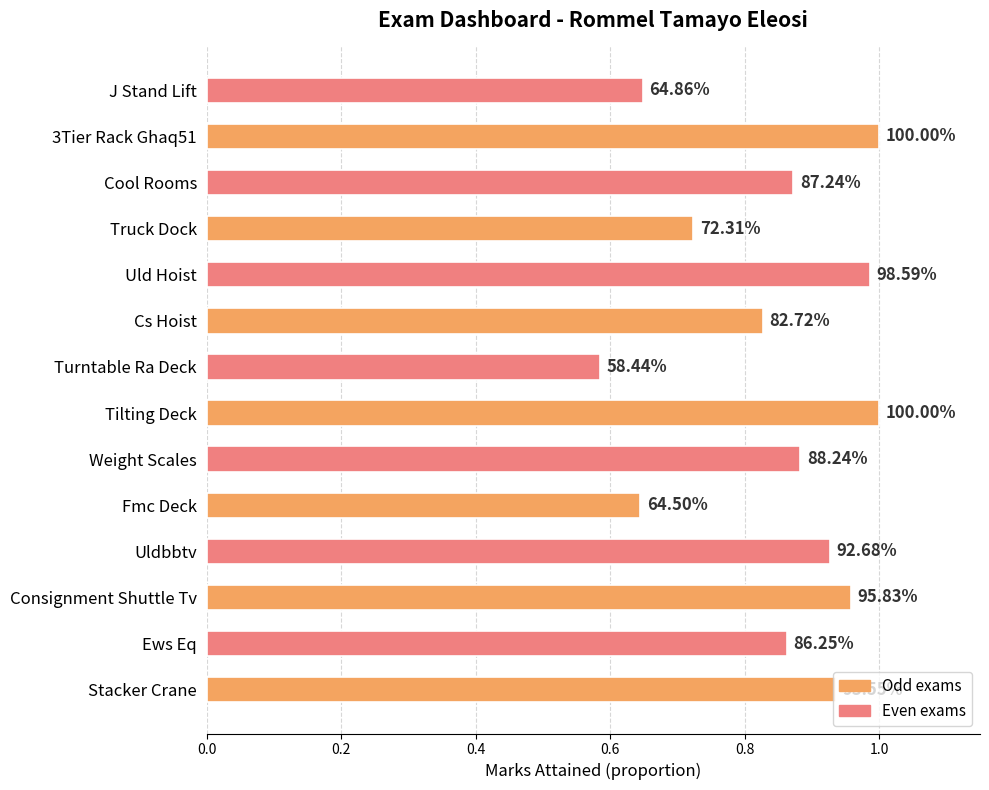

Are the bars grouped side by side (vs. stacked)?

No